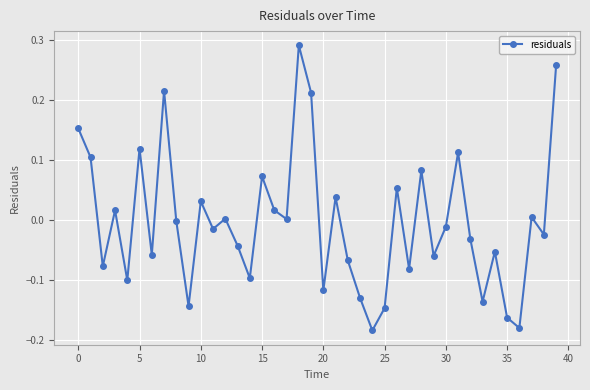

How many points are lower than both their immediate neighbors (excluding endpoints)?

14